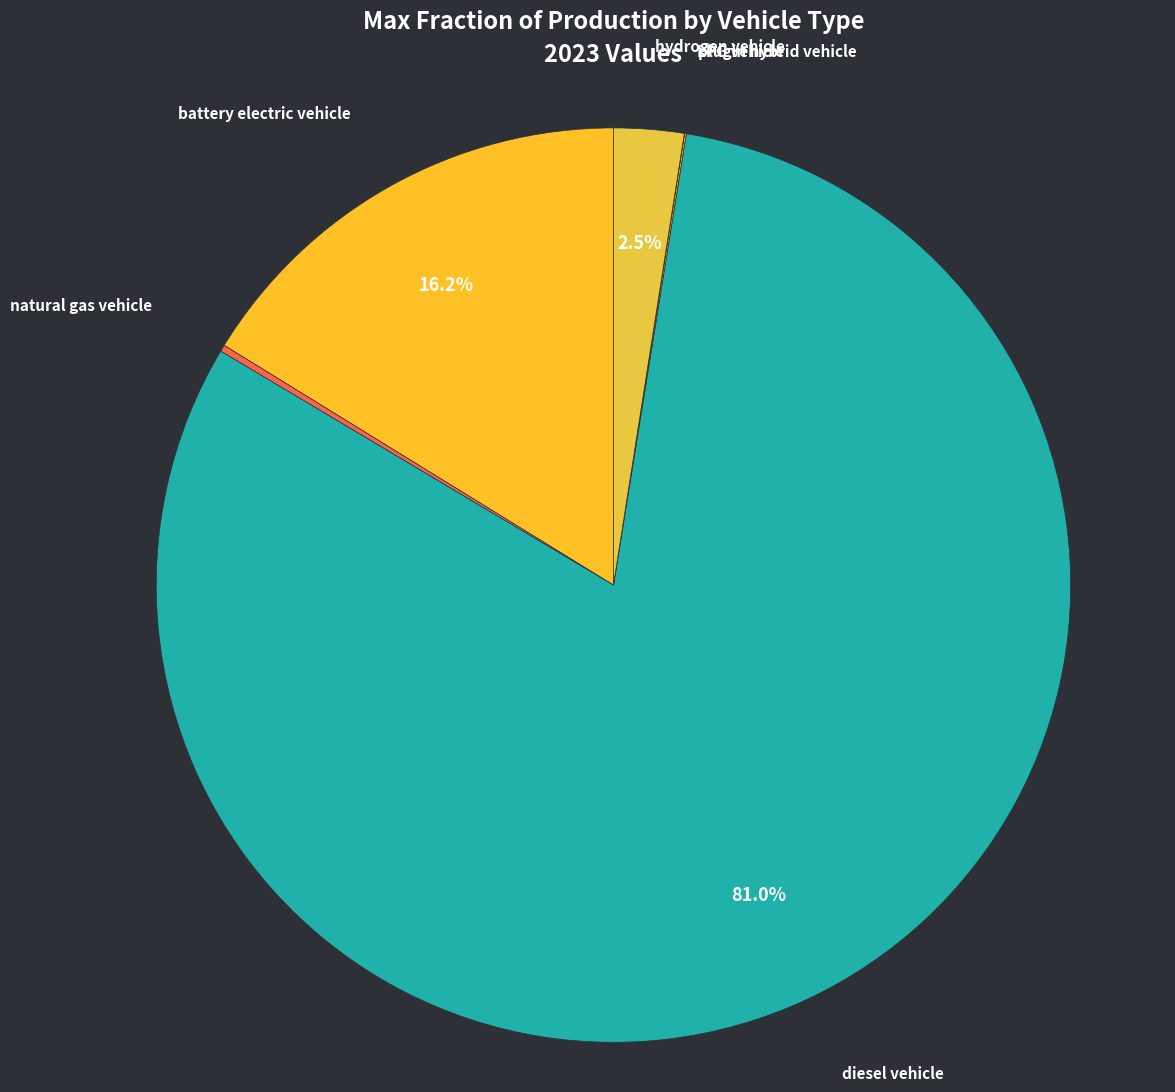

What percentage is NOT represented by battery electric vehicle?

83.8%